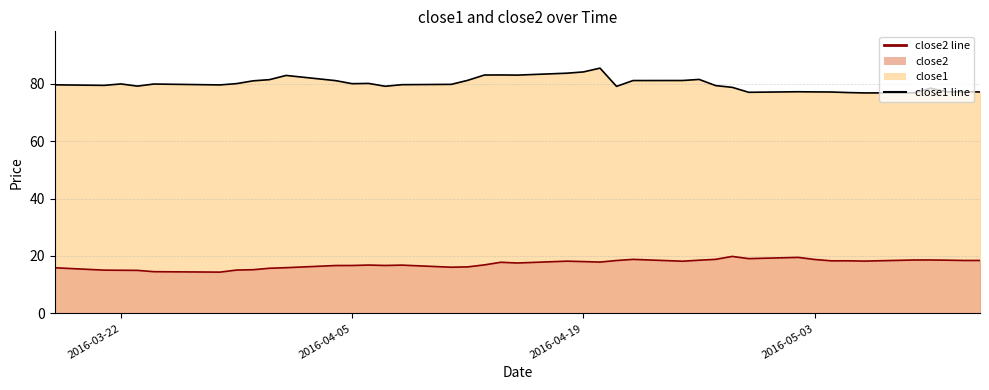

At how many categories does at least one series exceed 33?

40